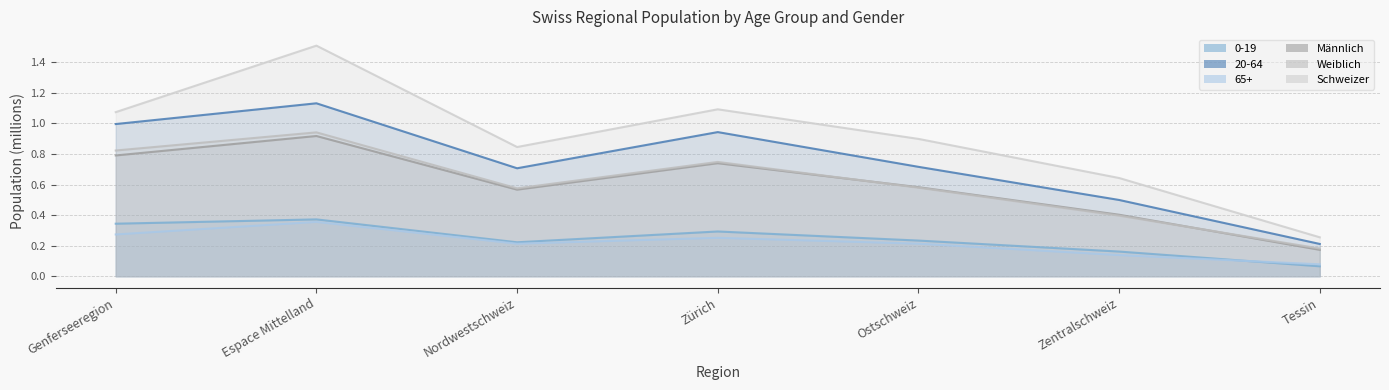

Rank the categories by 20-64 value from highest to lowest.

Espace Mittelland, Genferseeregion, Zürich, Ostschweiz, Nordwestschweiz, Zentralschweiz, Tessin